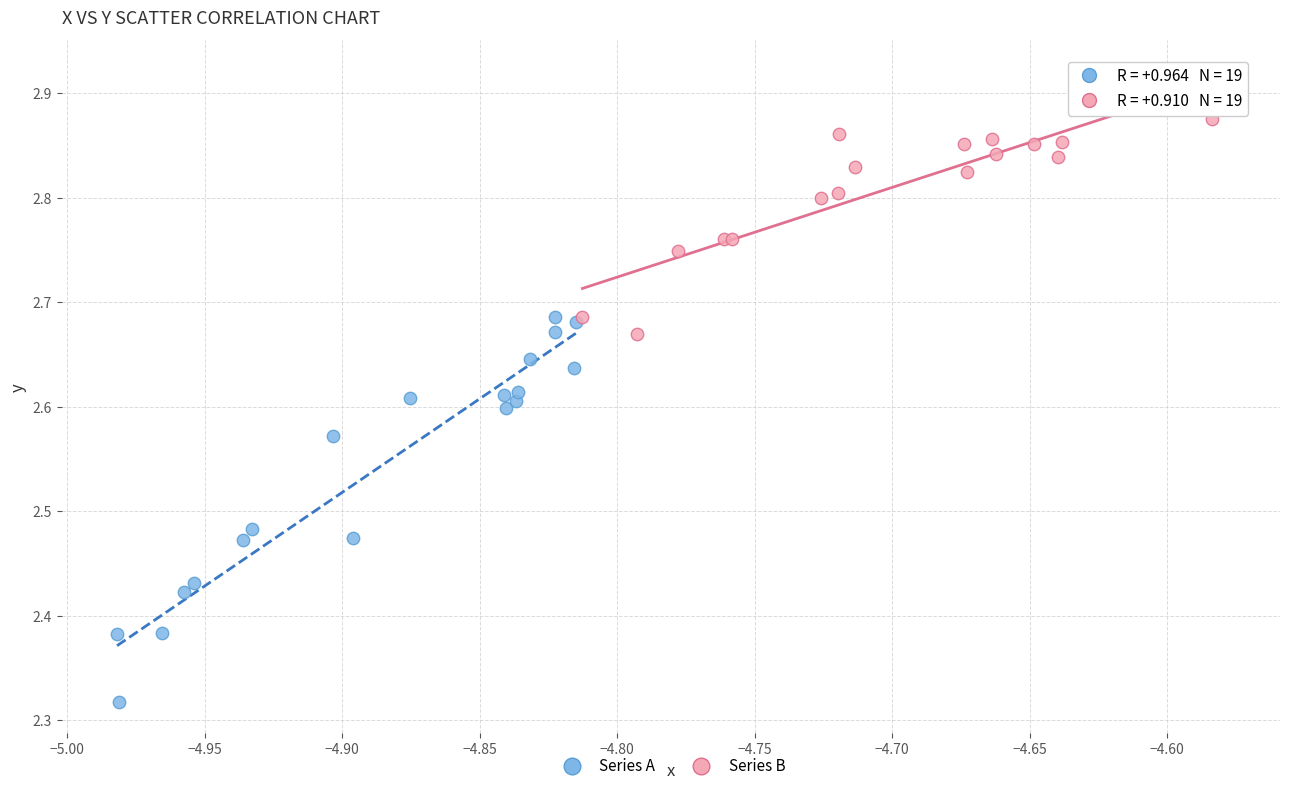

Which series reaches the minimum Y coordinate?

Series A